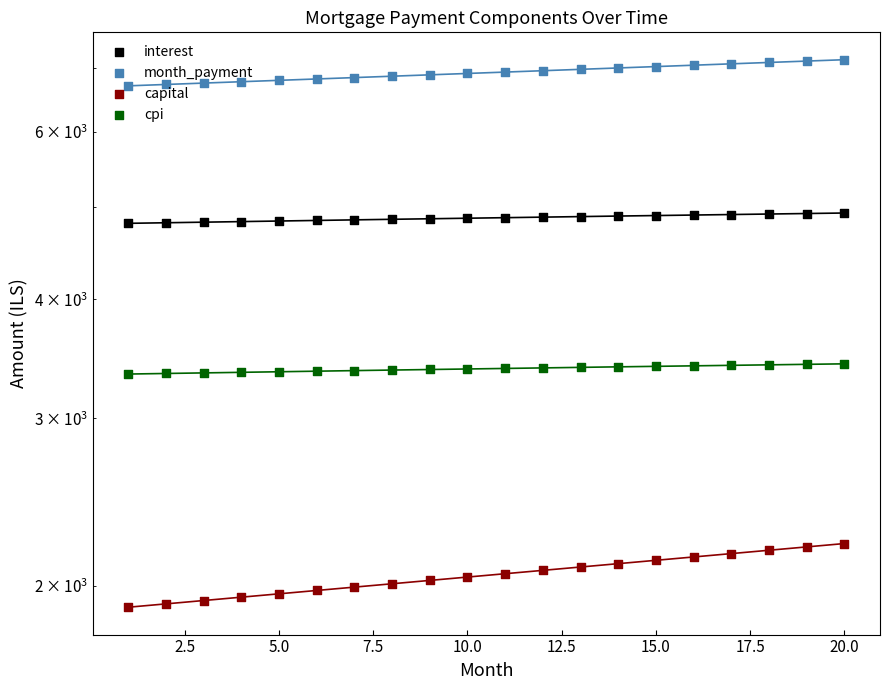

Which series contains the lowest Y value?

capital